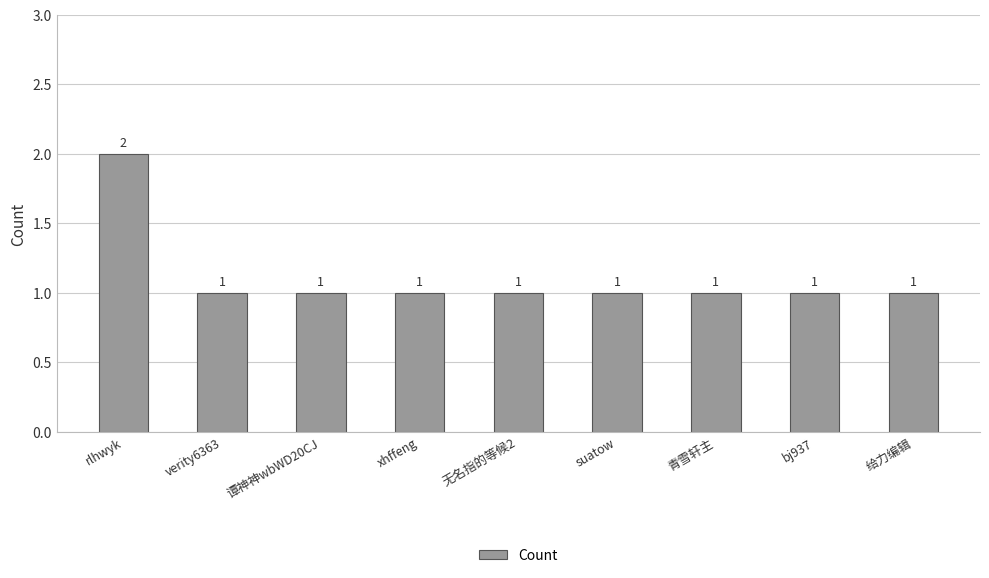

What is the minimum value shown in the chart?

1